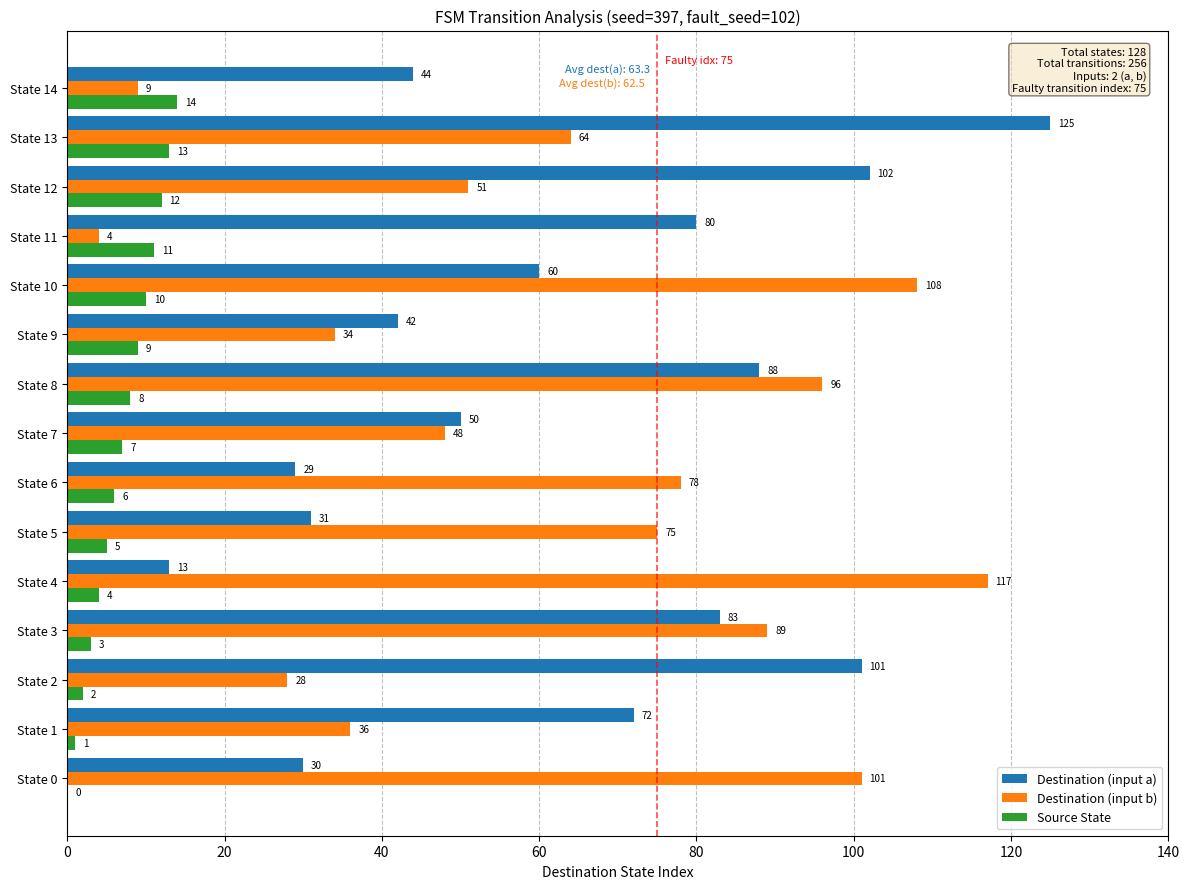

What is the total value across all series at State 1?

109